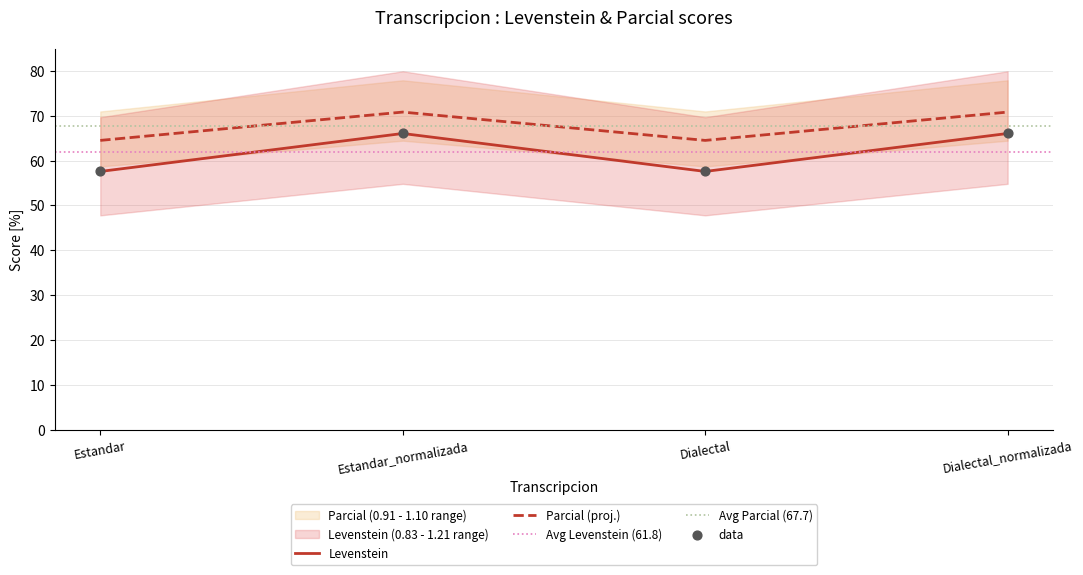

At which category is the sum across all series the highest?

Estandar_normalizada